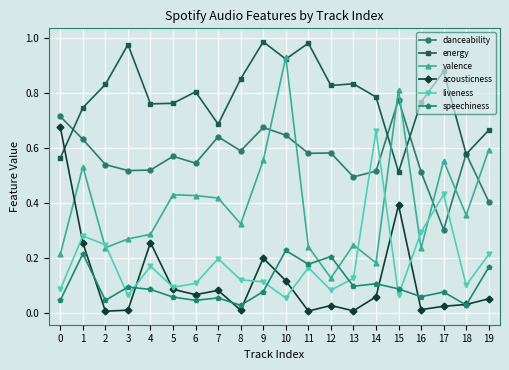

True or false: speechiness has a value of 0.1 at 3.

True